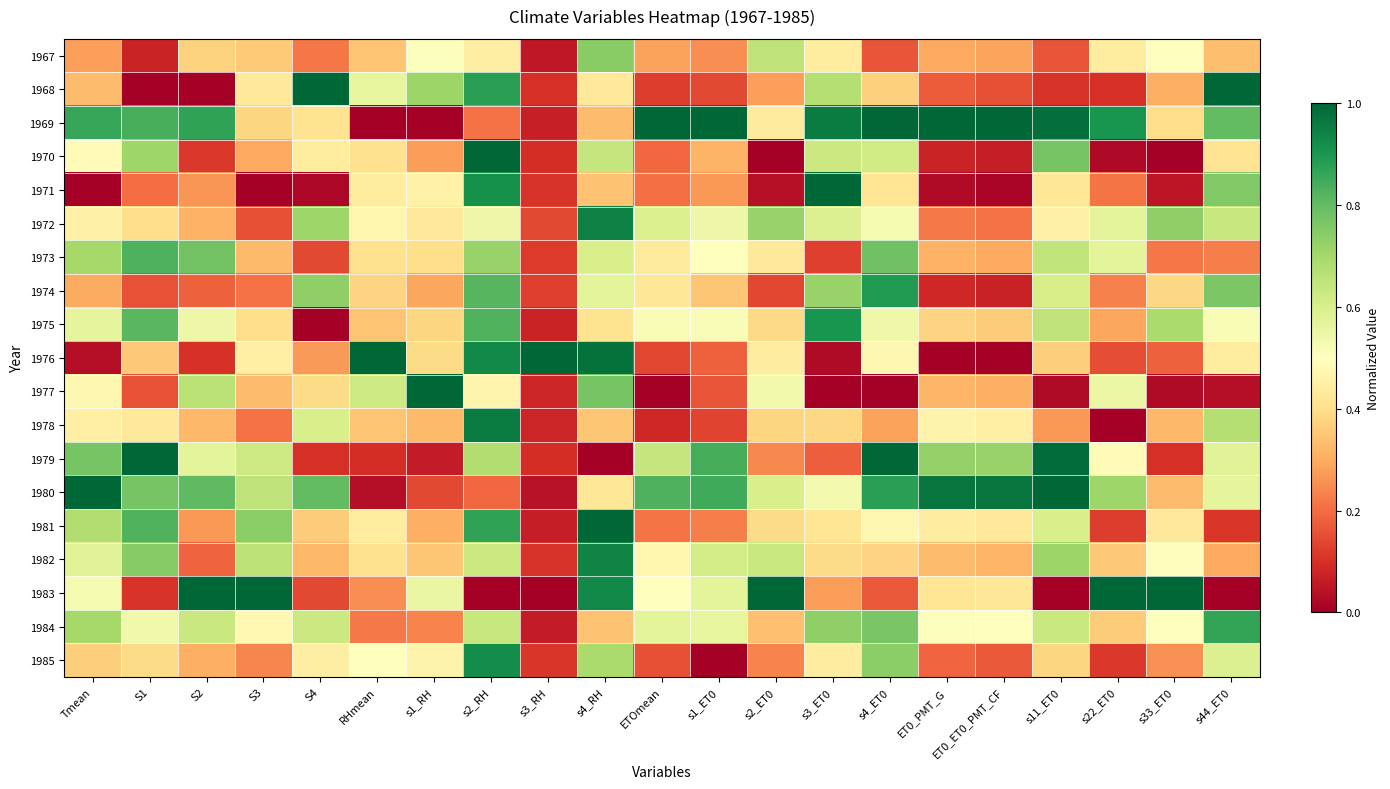

At which category is the sum across all series the highest?

s2_RH